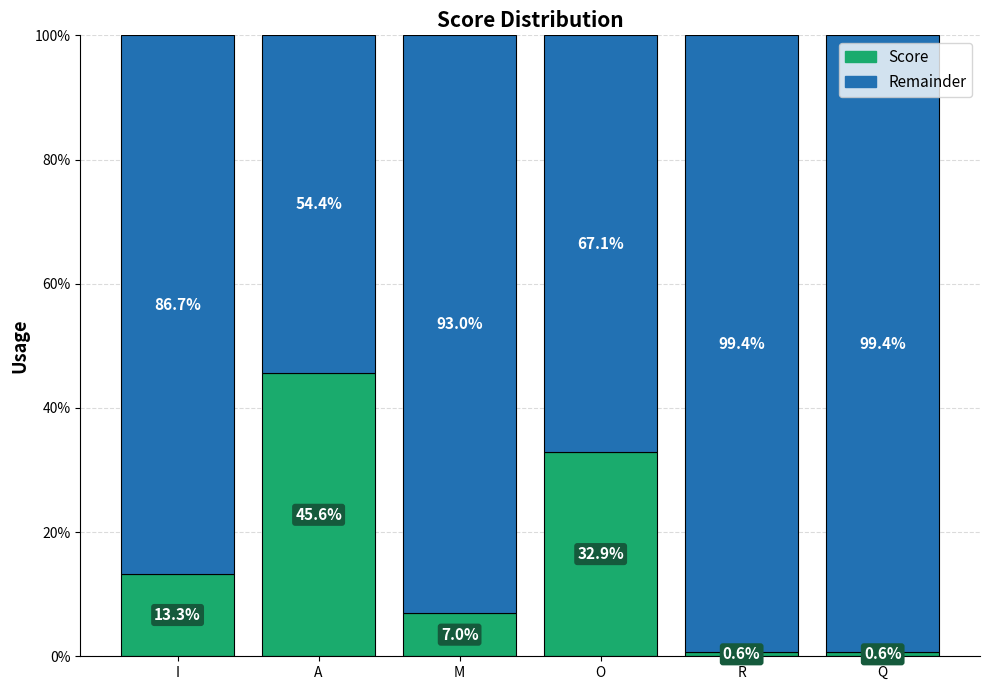

Reading left to right, list the values for the Score series.

I=13.3	A=45.6	M=7.0	O=32.9	R=0.6	Q=0.6